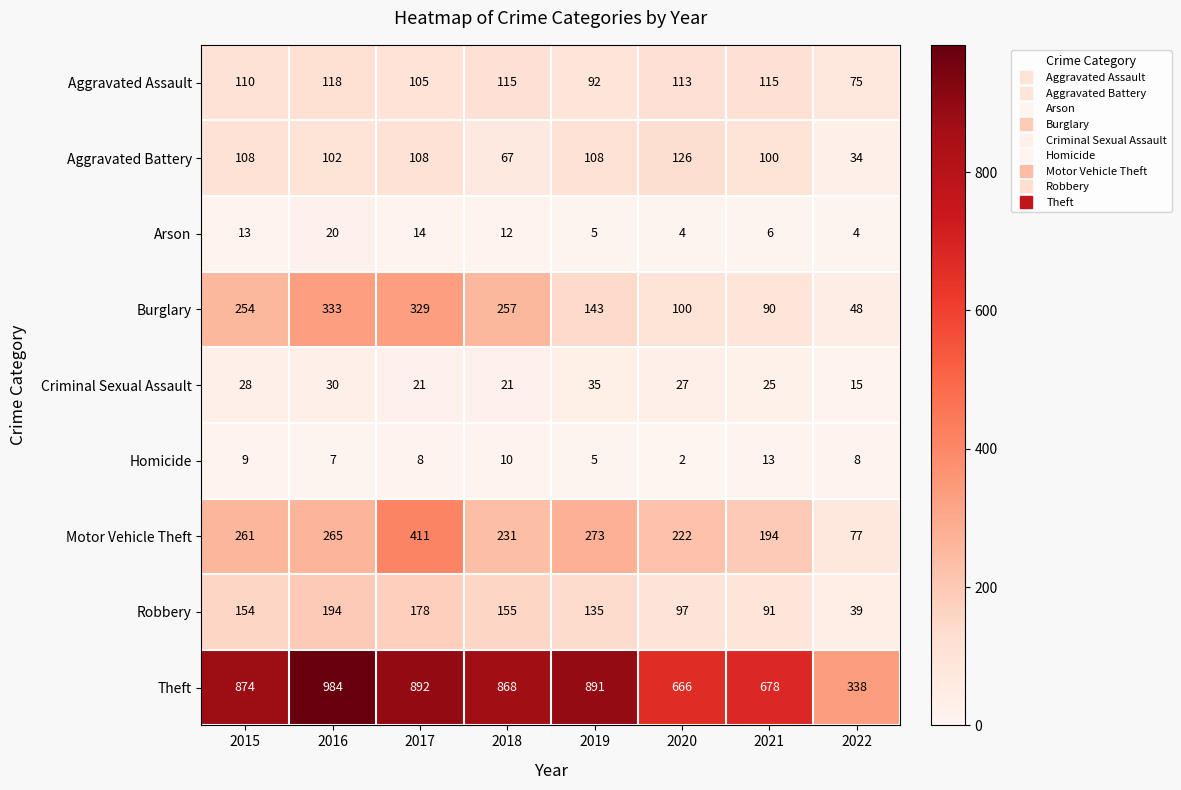

Which series changed the most between 2016 and 2020?

Theft